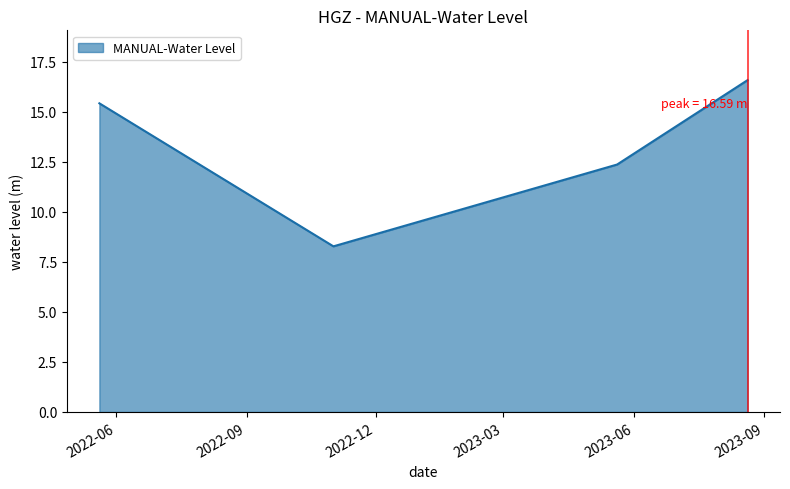

What is the sum of all values?

52.7